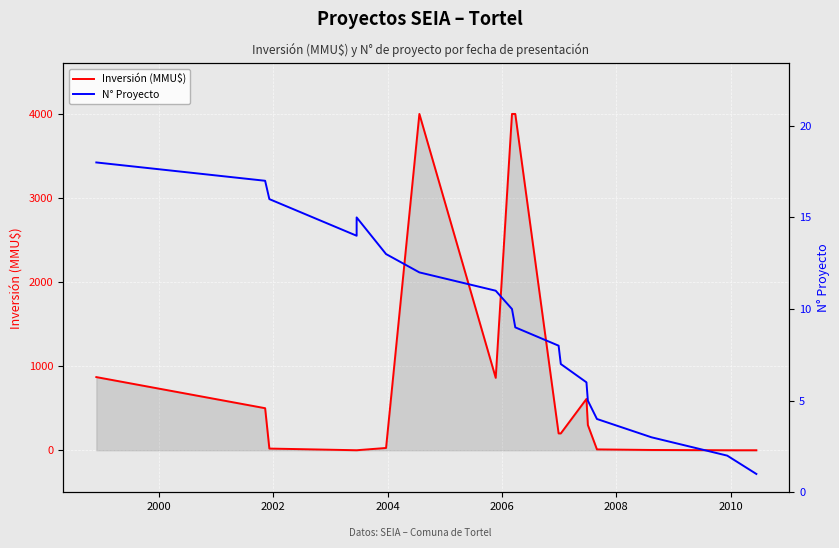

What is the difference between the maximum and minimum values in the Inversión (MMU$) series?

4000.0